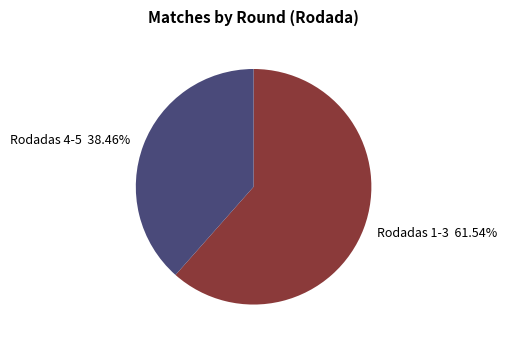

Which slice is the largest?

Rodadas 1-3 61.54%